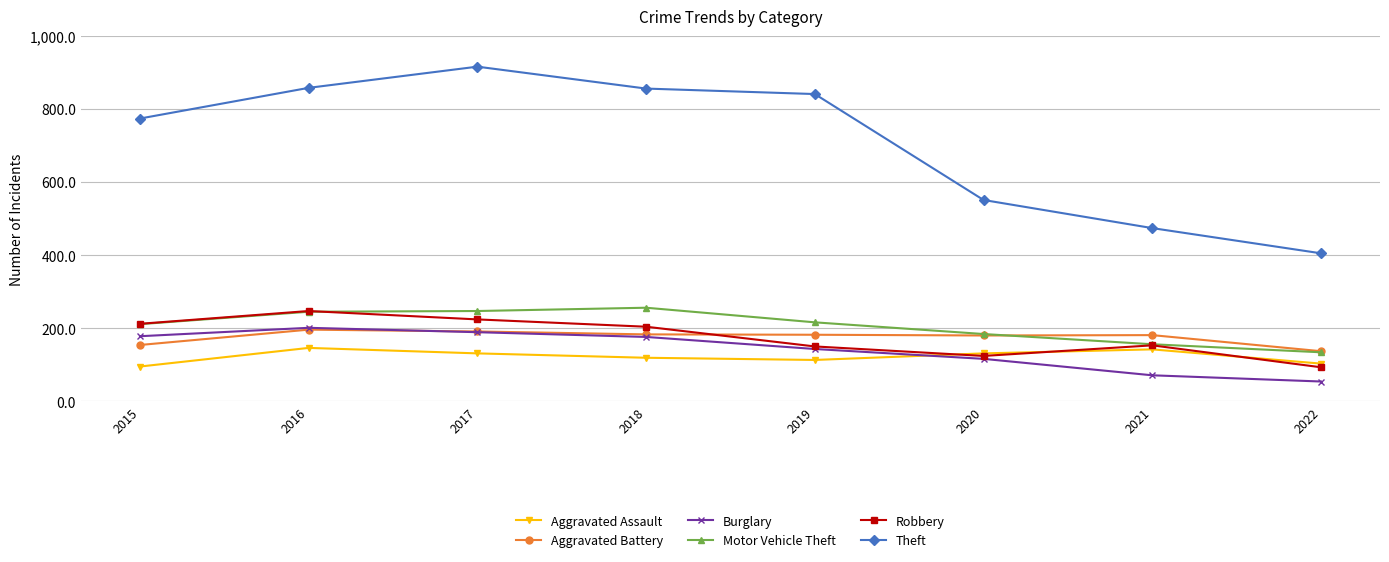

Is the value of Robbery at 2015 greater than the value of Burglary at 2021?

Yes